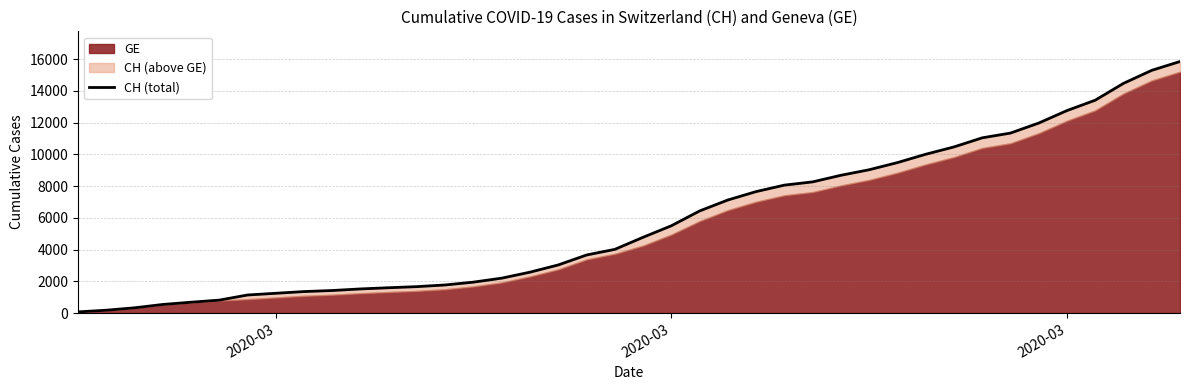

What is the value of the 13th point from the left?

1664